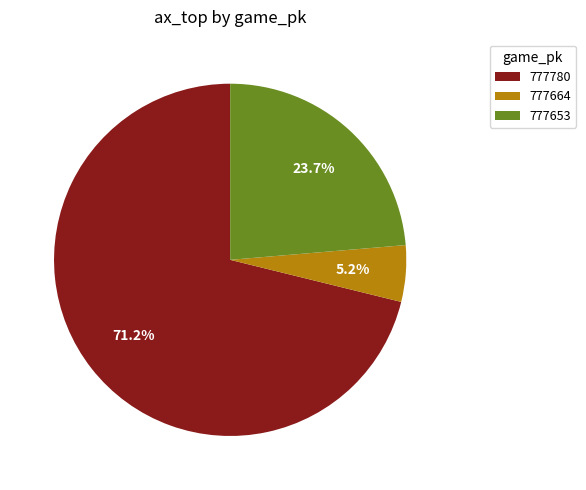

Rank the categories by value from highest to lowest.

777780, 777653, 777664